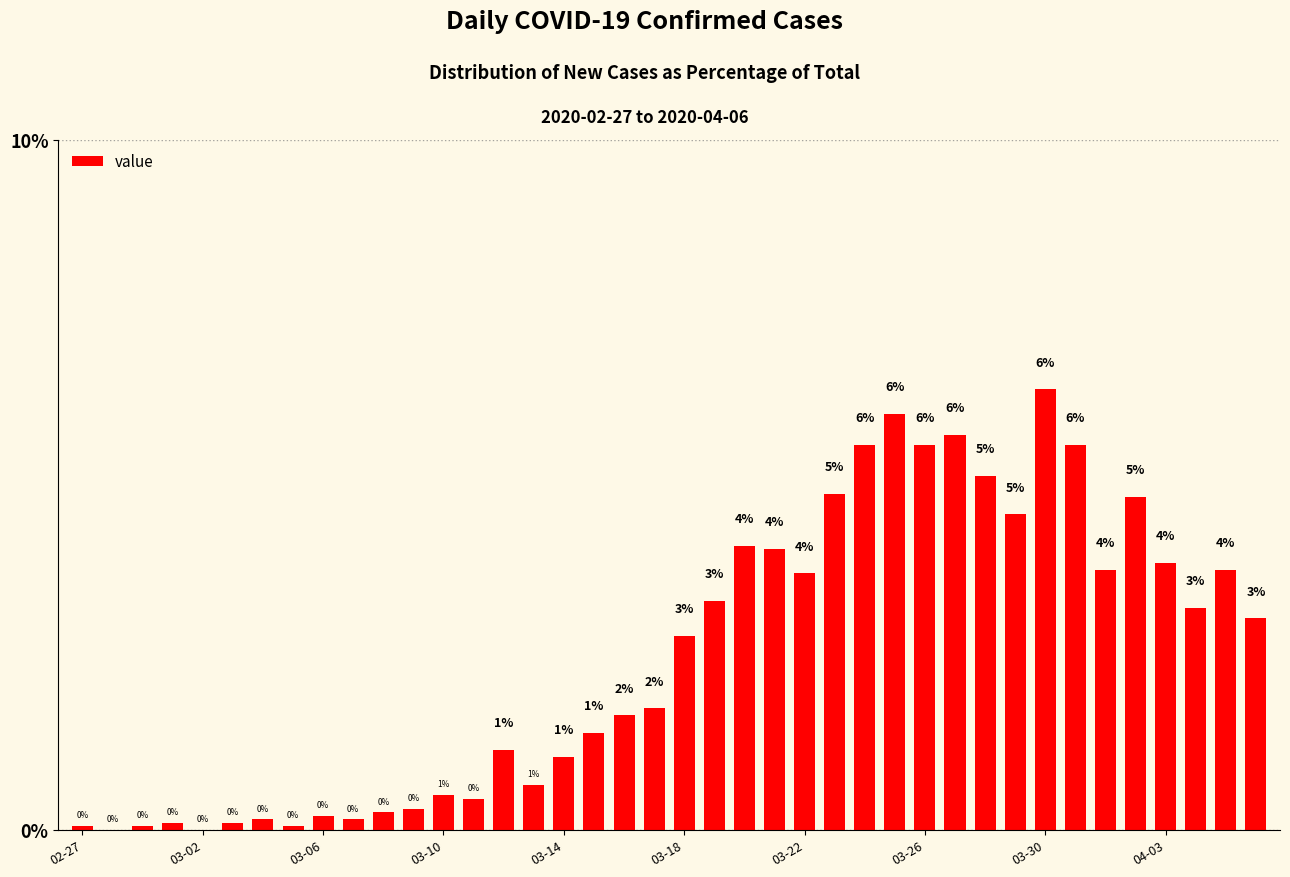

Are the bars horizontal?

No